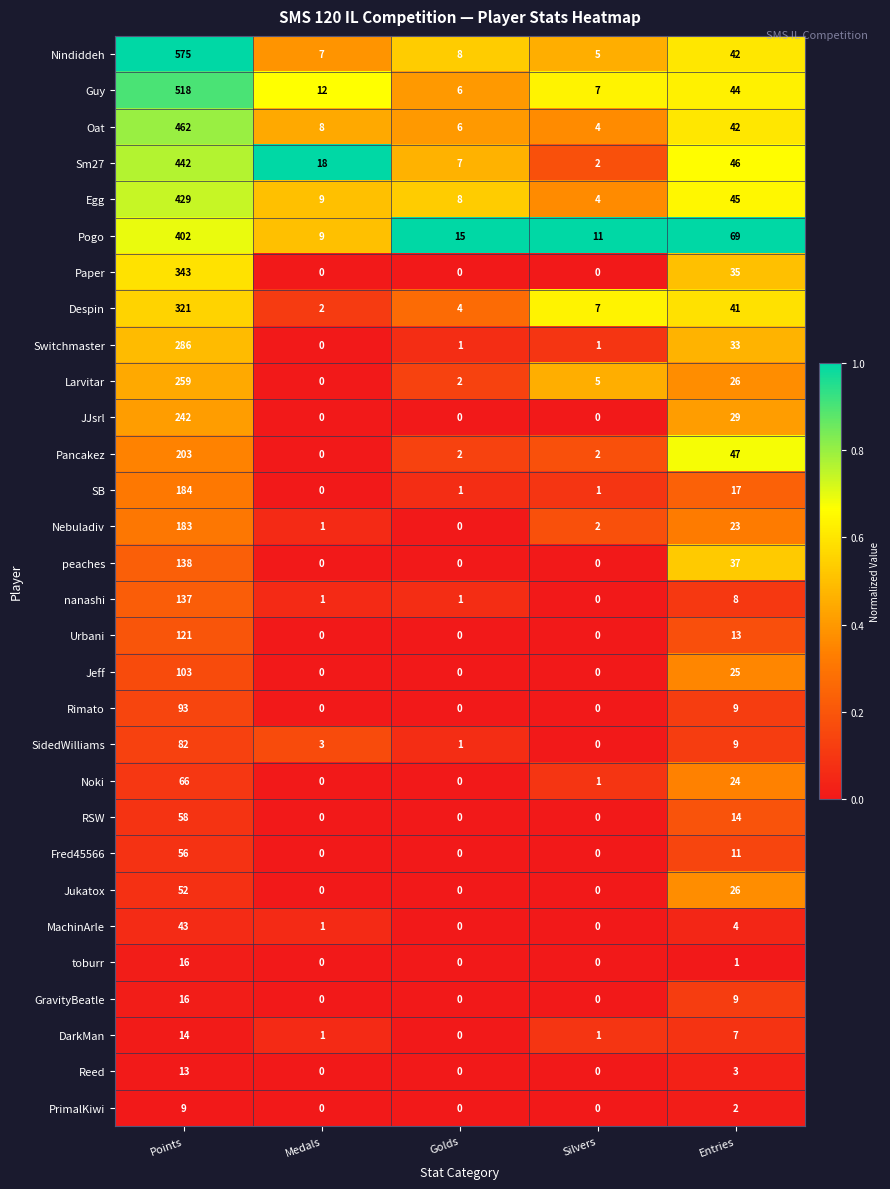

What is the sum of all MachinArle values?

48